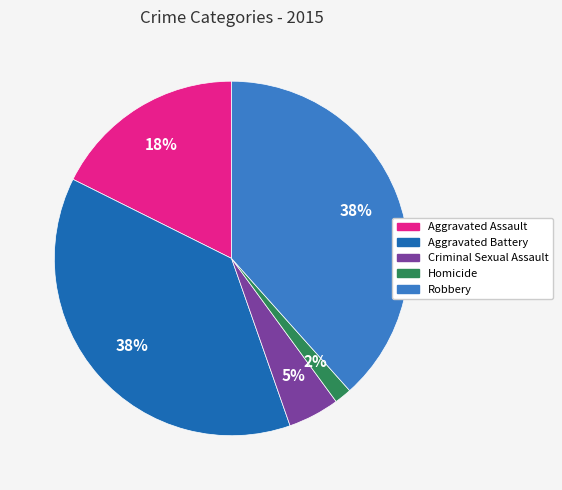

Is it true that Aggravated Assault is 18% of the pie?

True